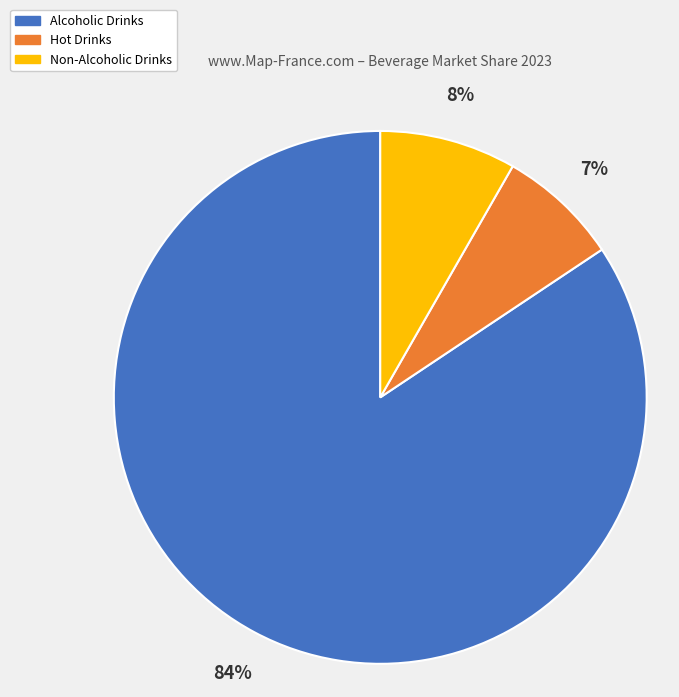

What is the smallest slice in the pie chart?

Hot Drinks